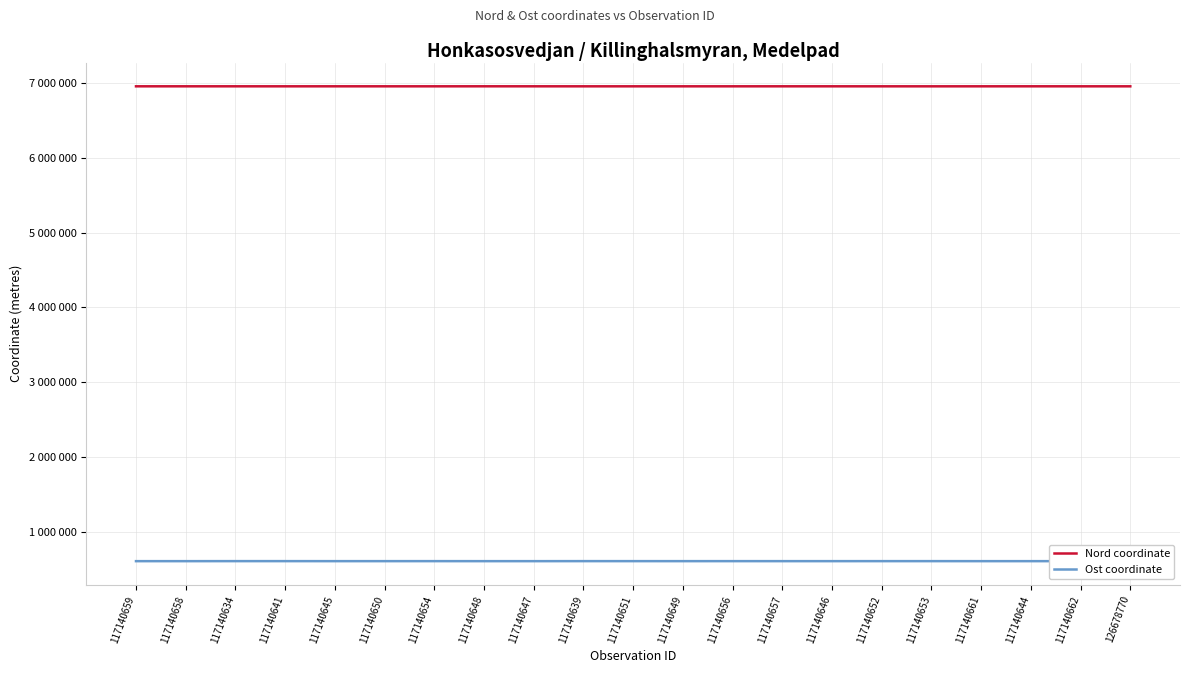

Rank the series by their maximum value, from lowest to highest.

Ost coordinate, Nord coordinate